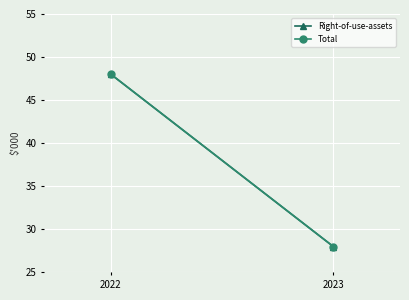

The value of Total at 2023 is 42. True or false?

False